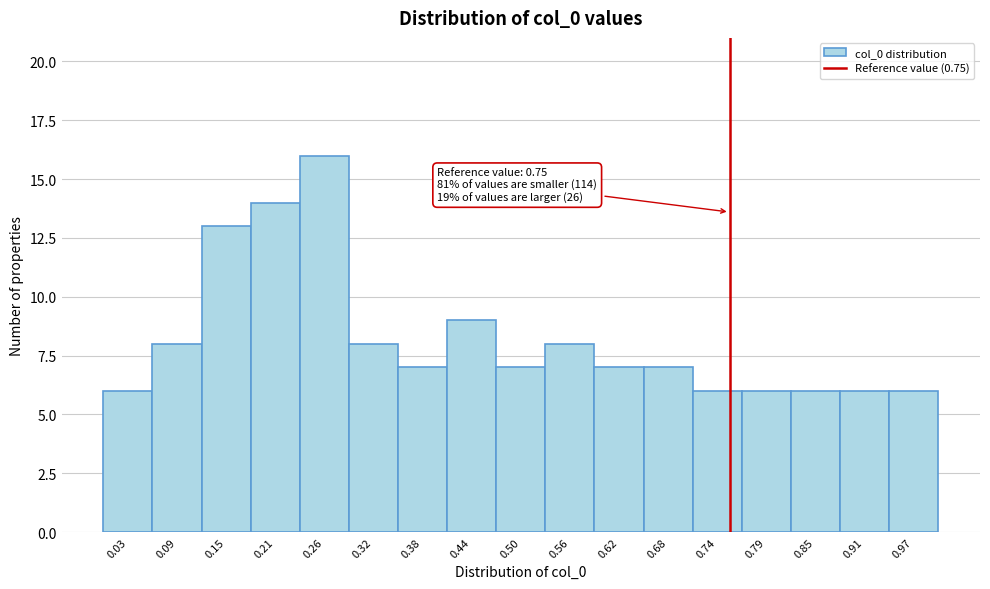

Over which range of the x-axis is the bar tallest?

0.24 to 0.29